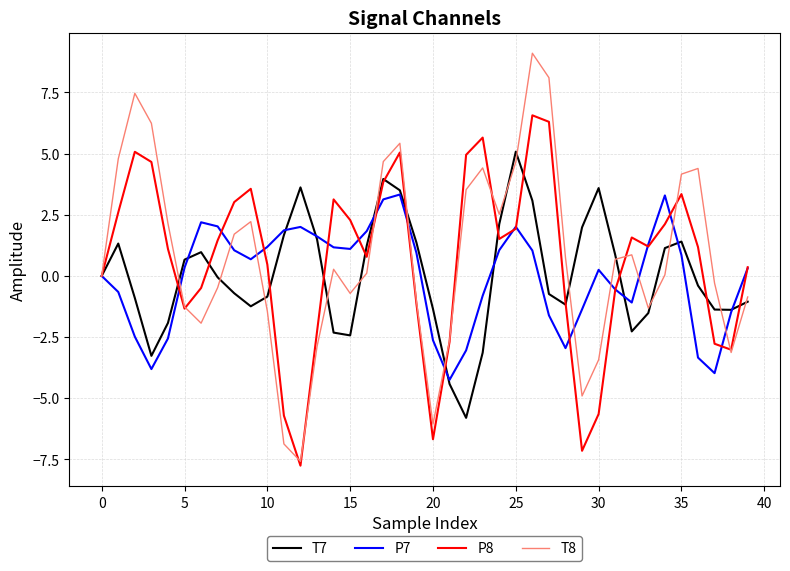

What is the smallest value displayed?

-7.8